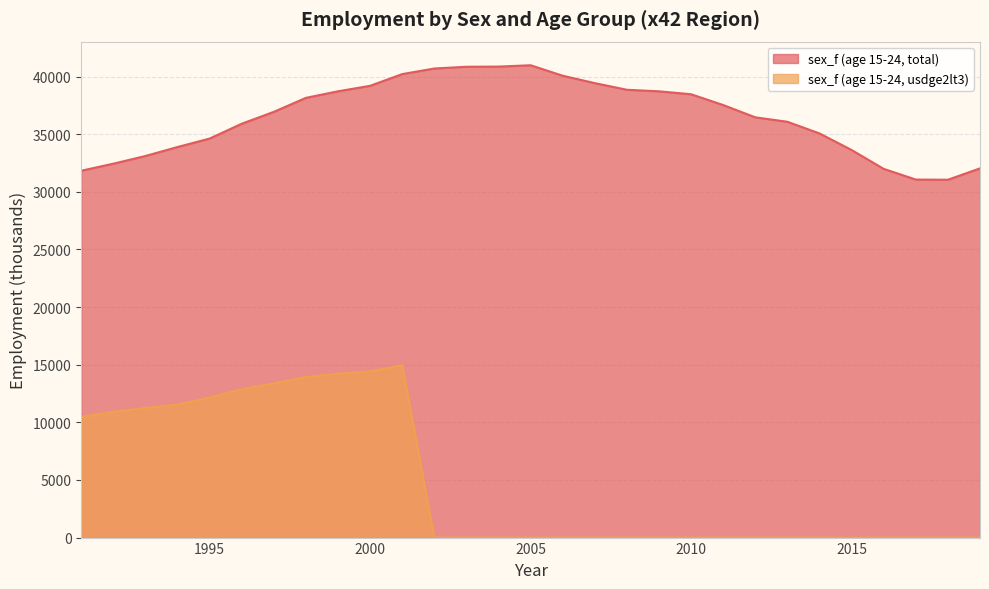

What is the total value across all series at 2018?

31047.0